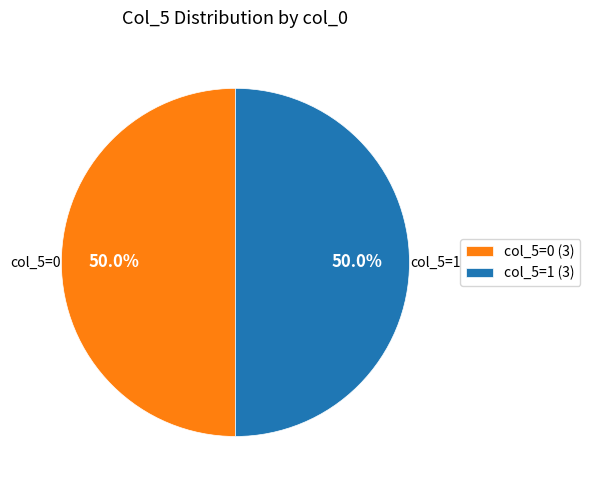

Combined, do col_5=1 (3) and col_5=0 (3) account for over 50%?

Yes